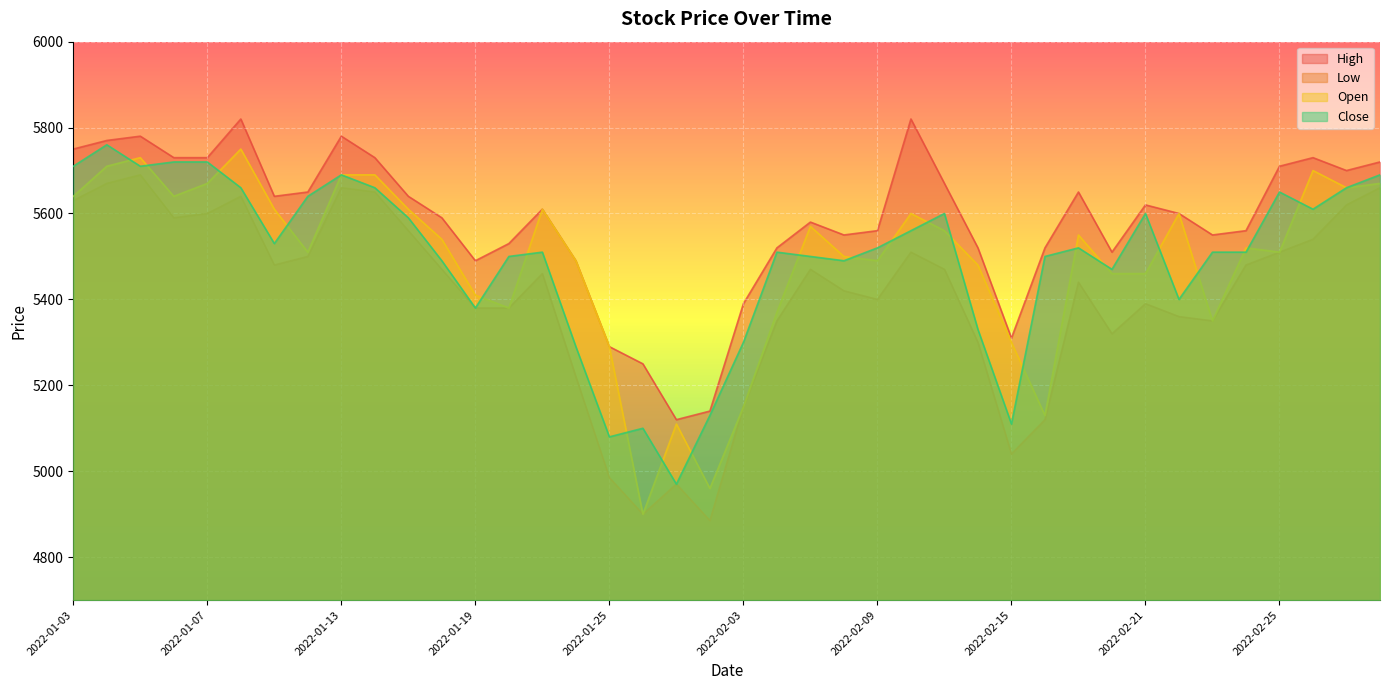

How many data points in High are above 5610?

19